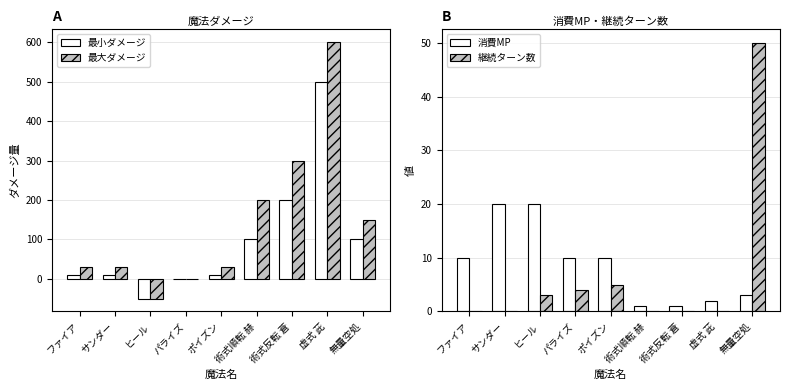

Which series has the largest total across all categories?

最大ダメージ